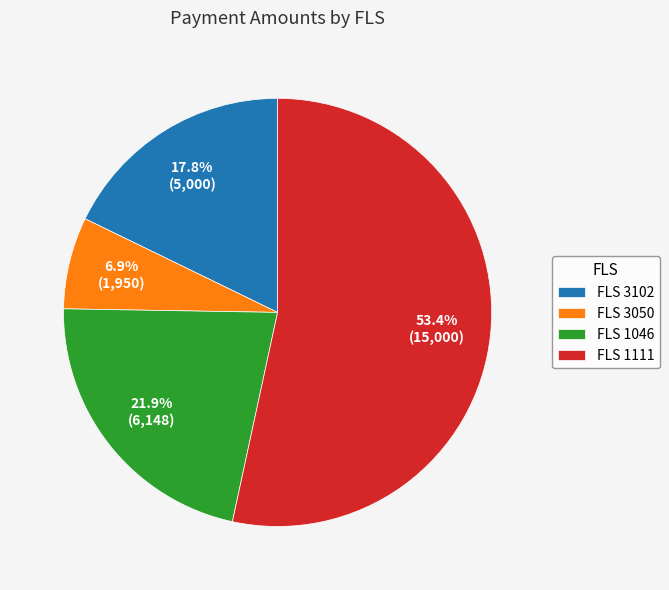

What is the smallest slice in the pie chart?

FLS 3050